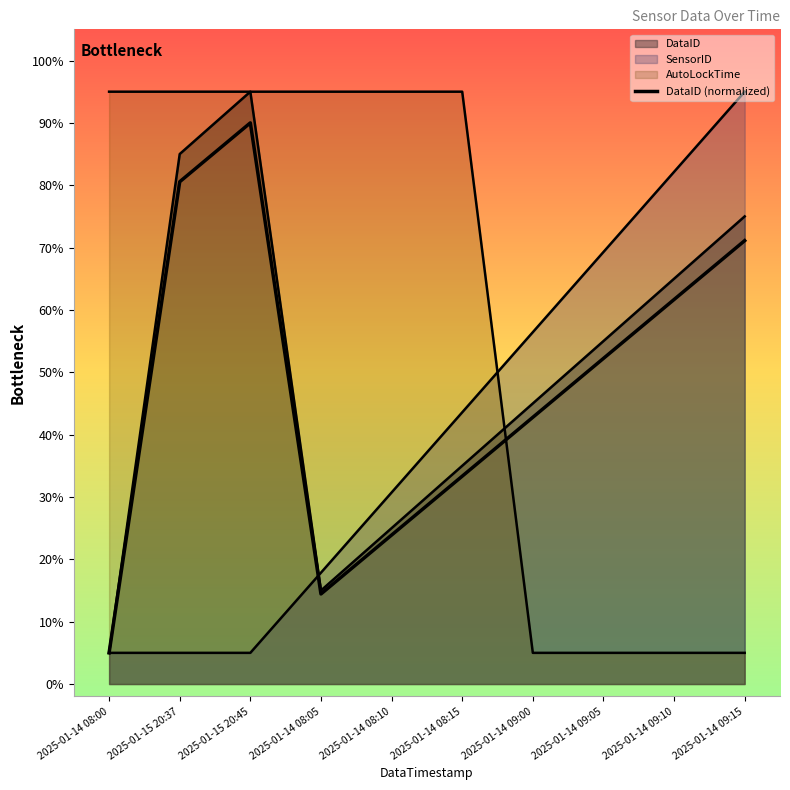

Rank the categories by value from highest to lowest.

2025-01-15 20:45, 2025-01-15 20:37, 2025-01-14 09:15, 2025-01-14 09:10, 2025-01-14 09:05, 2025-01-14 09:00, 2025-01-14 08:15, 2025-01-14 08:10, 2025-01-14 08:05, 2025-01-14 08:00